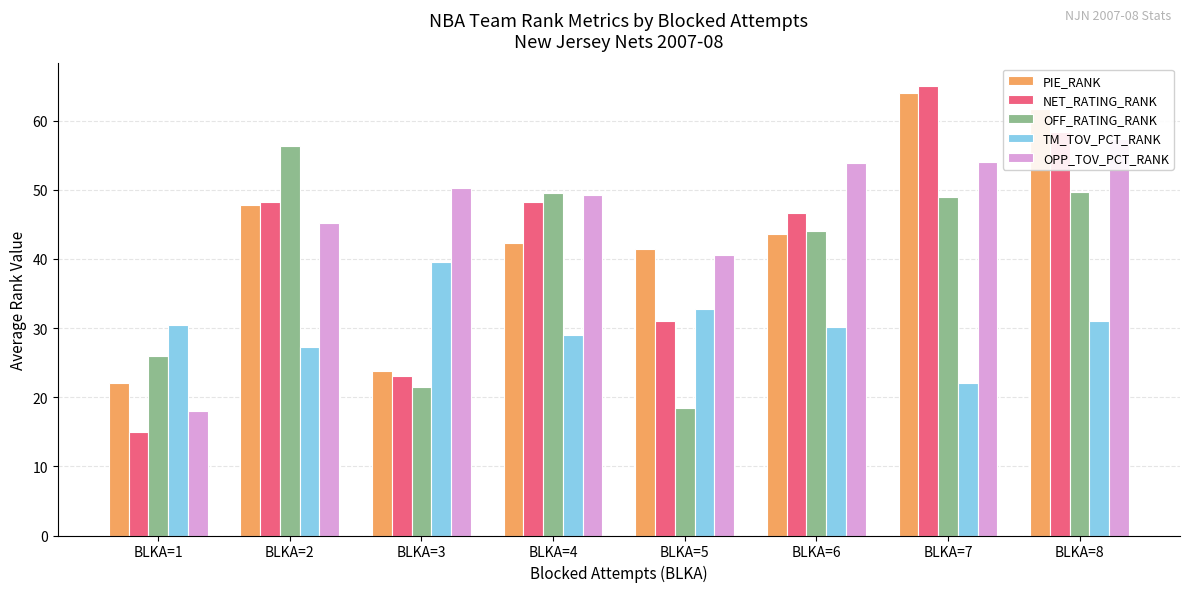

Reading right to left, what are all the values shown in this chart?

PIE_RANK: BLKA=8=61.7	BLKA=7=64.0	BLKA=6=43.6	BLKA=5=41.4	BLKA=4=42.4	BLKA=3=23.8	BLKA=2=47.8	BLKA=1=22.0
NET_RATING_RANK: BLKA=8=58.3	BLKA=7=65.0	BLKA=6=46.6	BLKA=5=31.0	BLKA=4=48.2	BLKA=3=23.0	BLKA=2=48.2	BLKA=1=15.0
OFF_RATING_RANK: BLKA=8=49.7	BLKA=7=49.0	BLKA=6=44.0	BLKA=5=18.4	BLKA=4=49.5	BLKA=3=21.5	BLKA=2=56.2	BLKA=1=26.0
TM_TOV_PCT_RANK: BLKA=8=31.0	BLKA=7=22.0	BLKA=6=30.2	BLKA=5=32.8	BLKA=4=29.0	BLKA=3=39.5	BLKA=2=27.2	BLKA=1=30.5
OPP_TOV_PCT_RANK: BLKA=8=57.3	BLKA=7=54.0	BLKA=6=53.8	BLKA=5=40.6	BLKA=4=49.3	BLKA=3=50.2	BLKA=2=45.2	BLKA=1=18.0